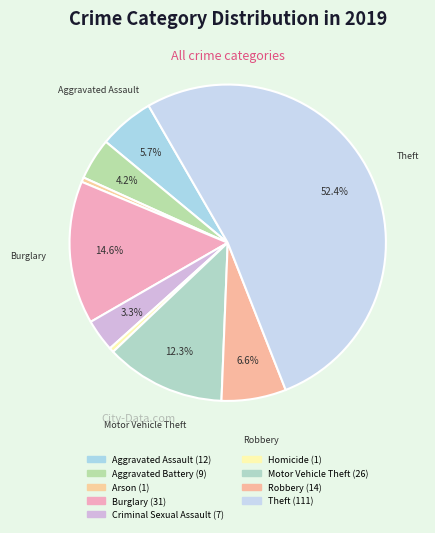

How many slices are in this pie chart?

9